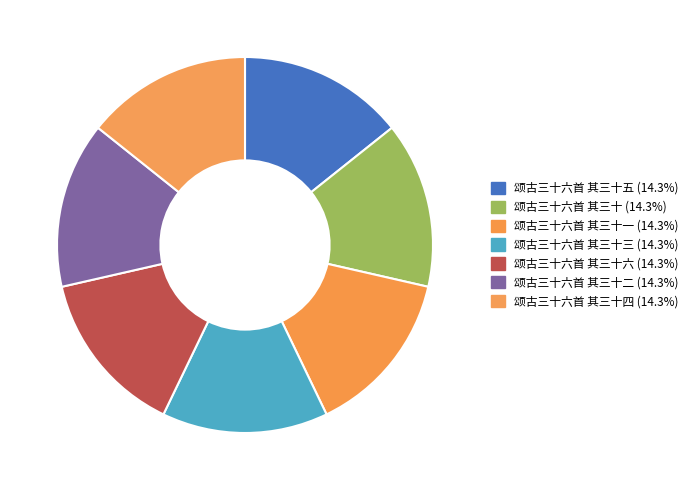

Is there a majority slice in this chart?

No